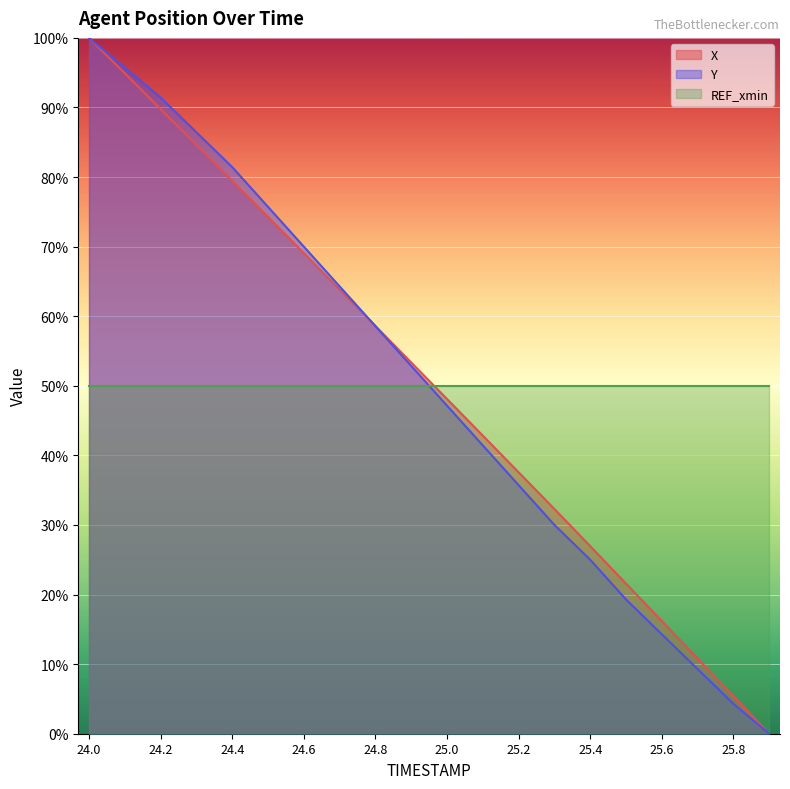

The value of Y at 24.7 is 33.8. True or false?

False